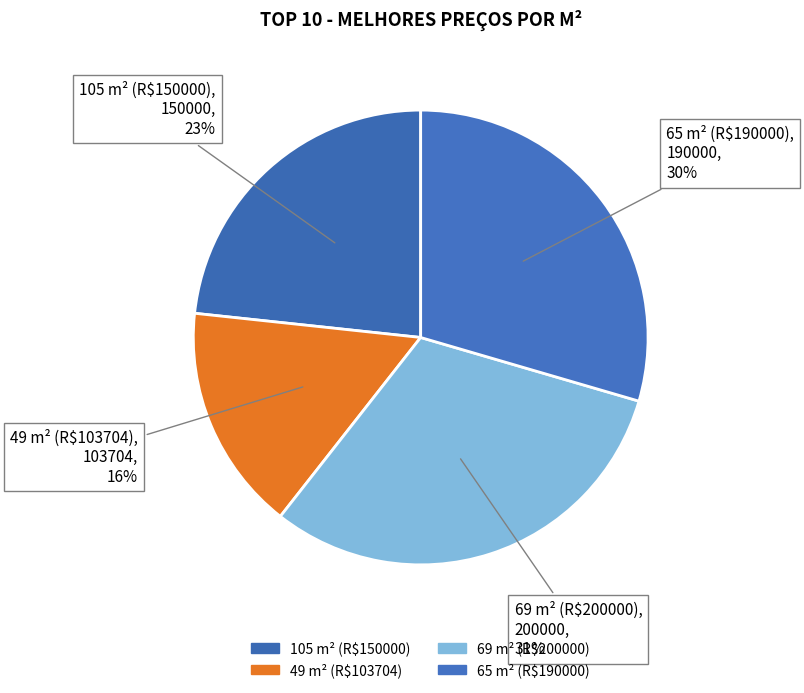

Which slice is the smallest?

49 m² (R$103704)